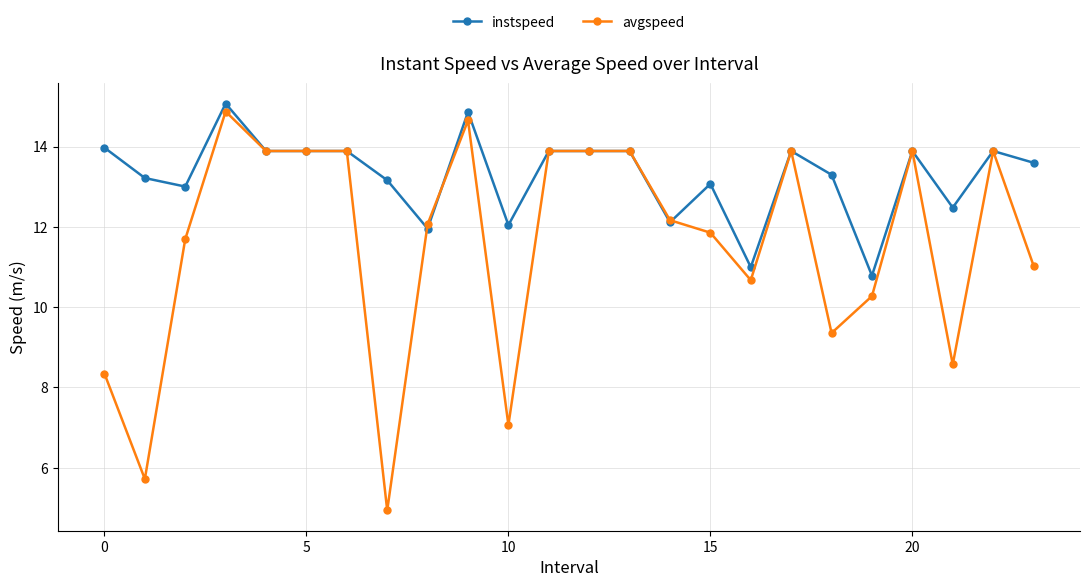

True or false: avgspeed and instspeed intersect in this chart.

True